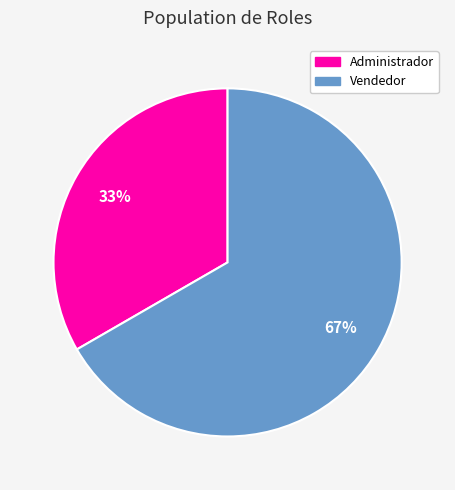

Is the sum of Administrador and Vendedor greater than half?

Yes